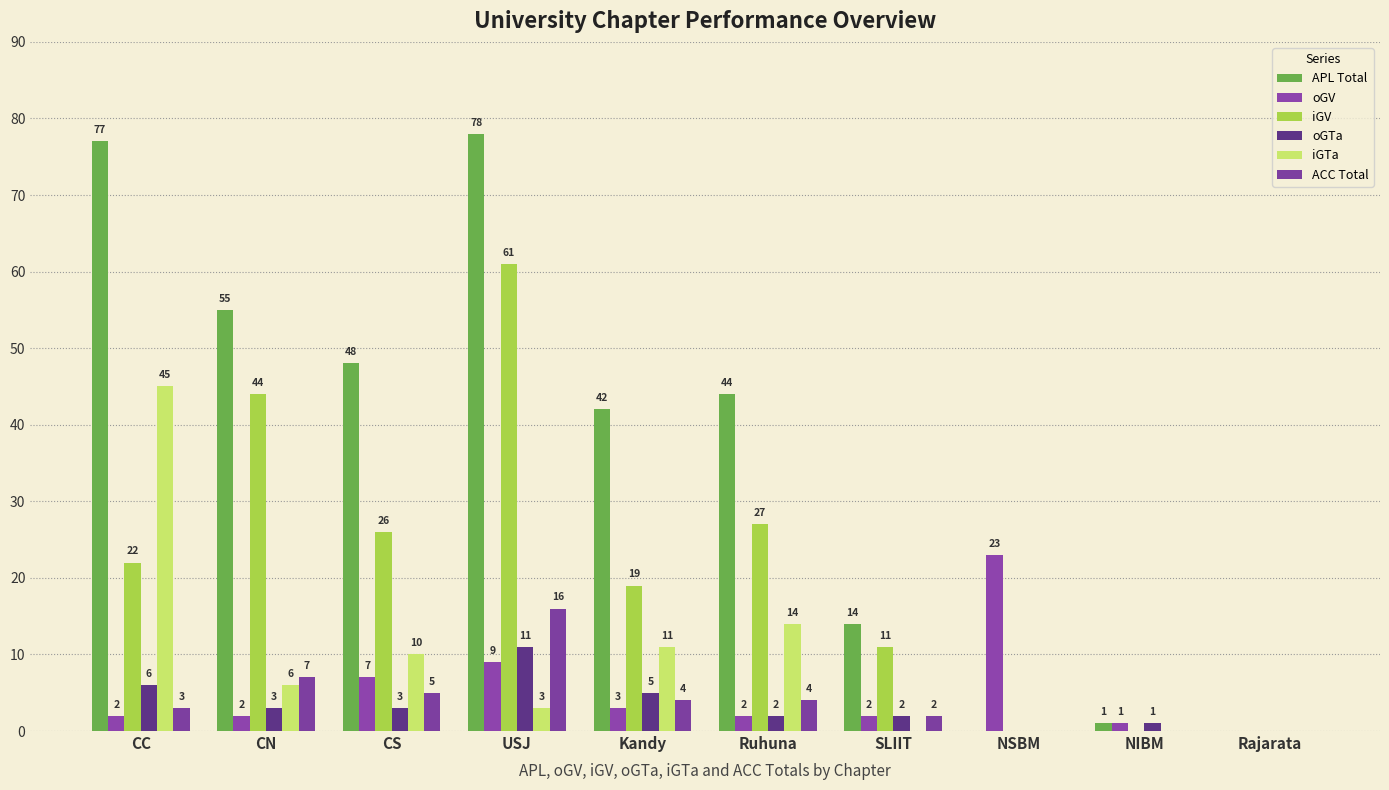

How many series are shown in this chart?

6